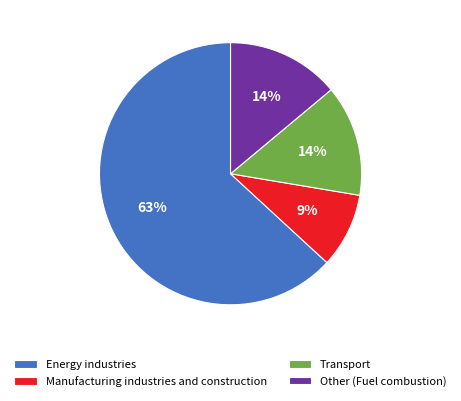

Count the number of slices in the pie.

4